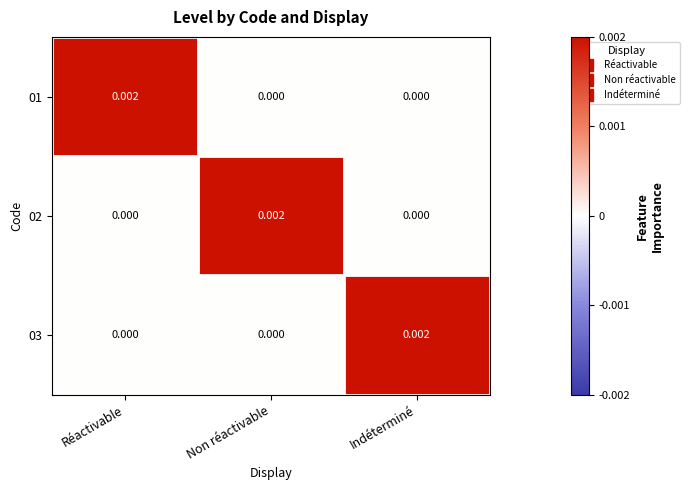

Is the value of 02 at Indéterminé greater than the value of 03 at Indéterminé?

No